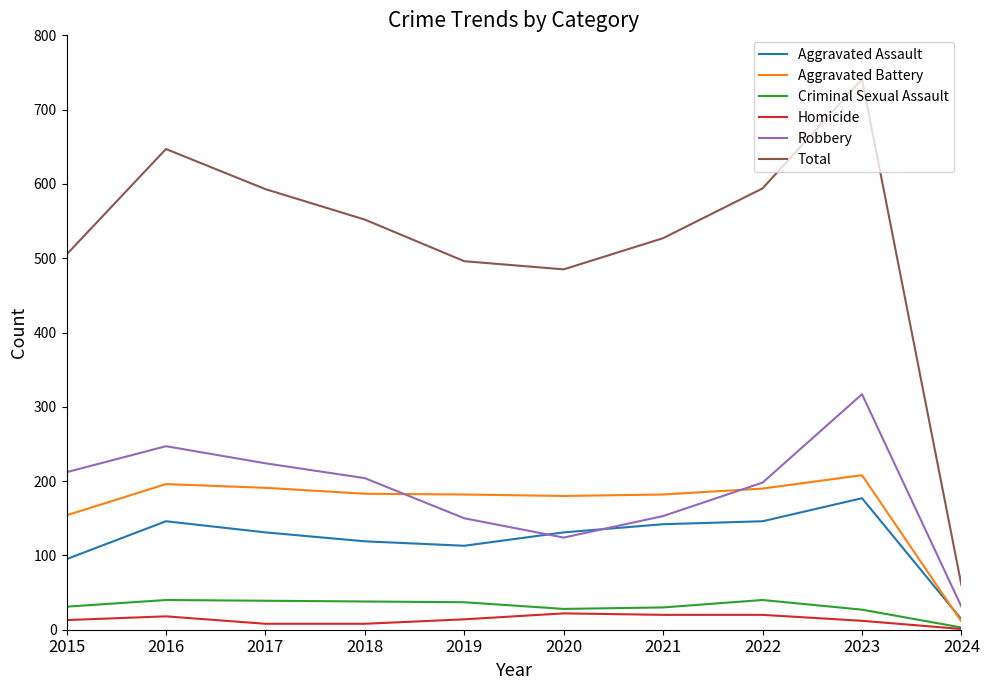

Which category has the highest value in the Aggravated Assault series?

2023